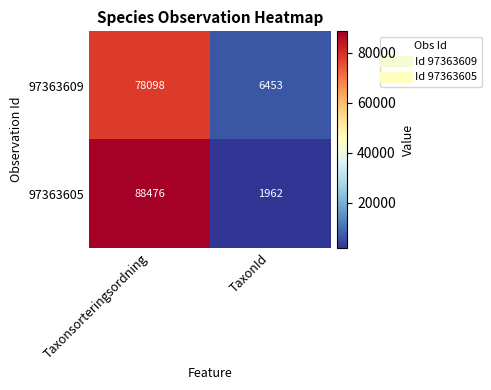

What is the average value of the 97363605 series?

45219